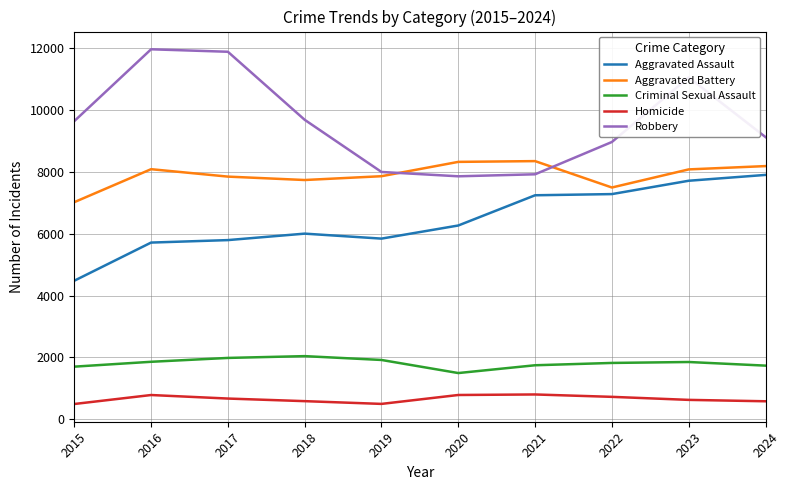

Which series has the largest range (max minus min)?

Robbery